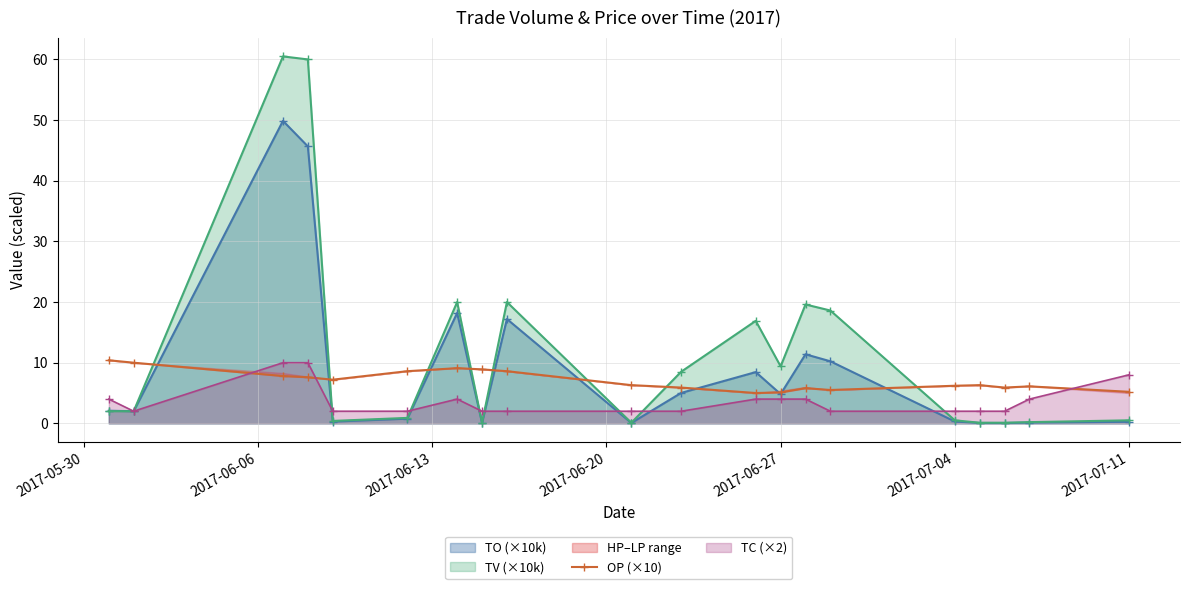

What is the average value?

7.1